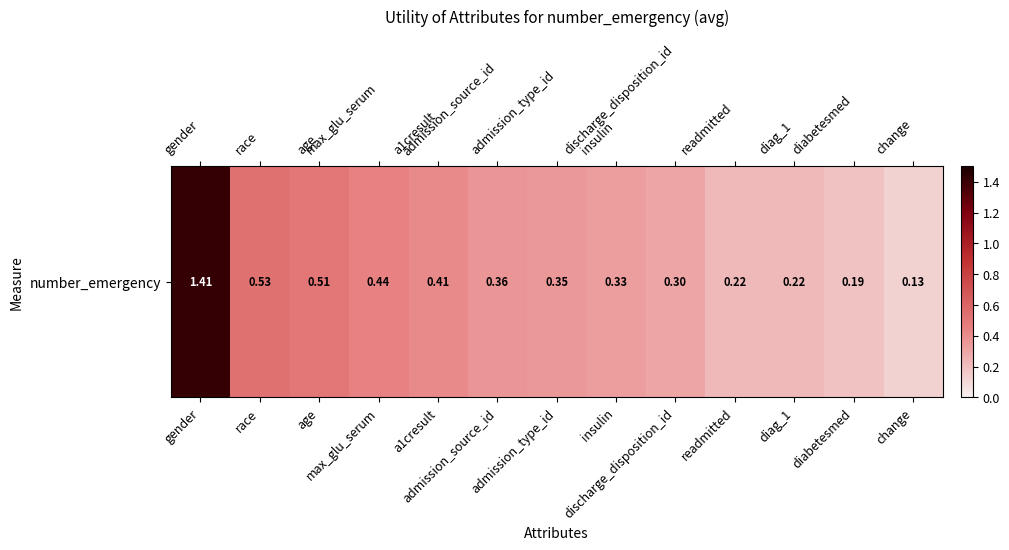

Reading left to right, transcribe all the data shown in this chart.

1.4	0.5	0.5	0.4	0.4	0.4	0.4	0.3	0.3	0.2	0.2	0.2	0.1